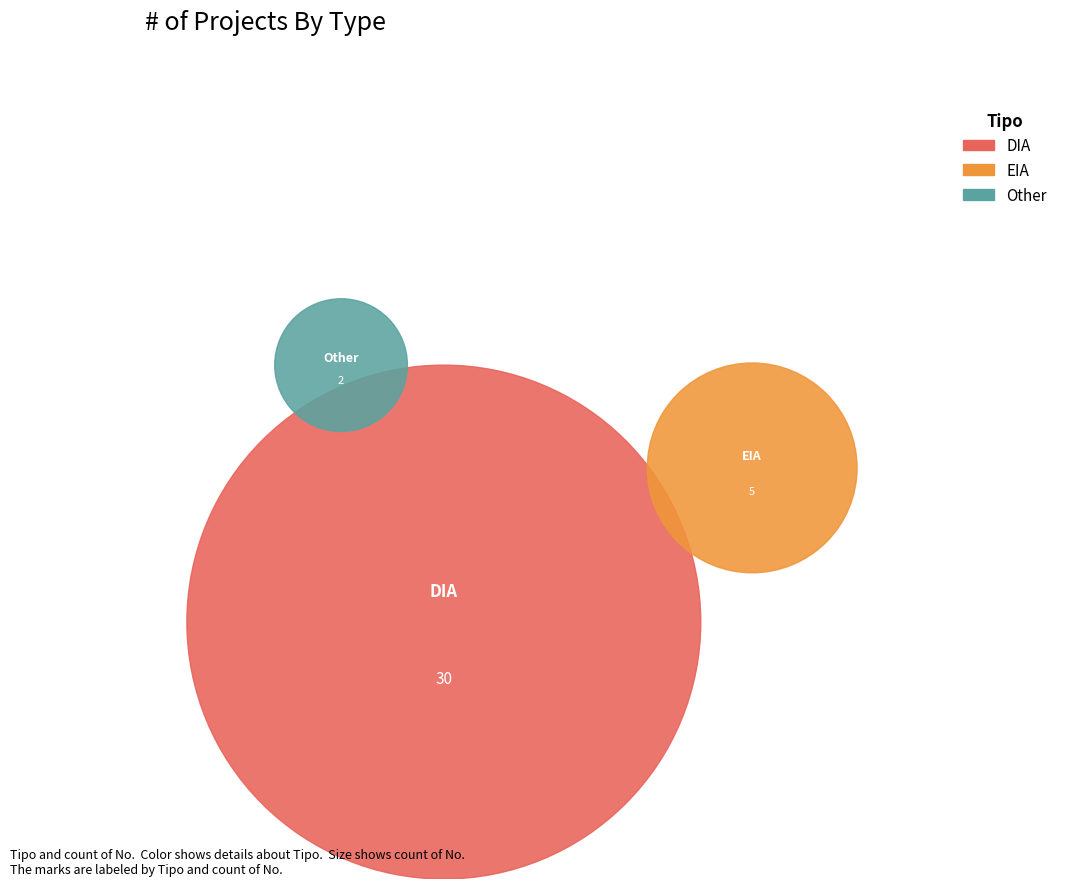

To the nearest percent, what is the average slice percentage?

33%